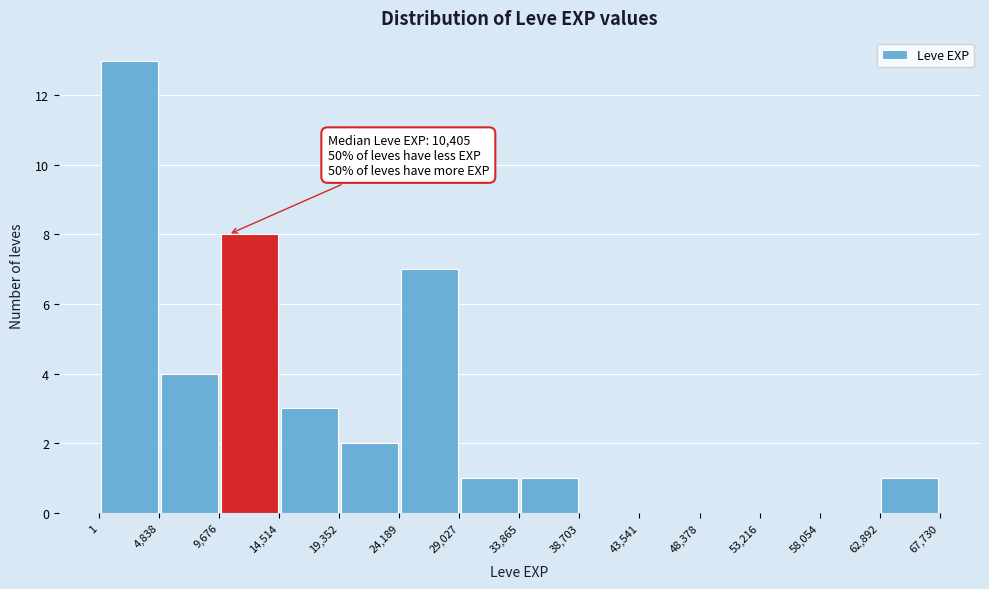

Over which range of the x-axis is the bar tallest?

1 to 4,838